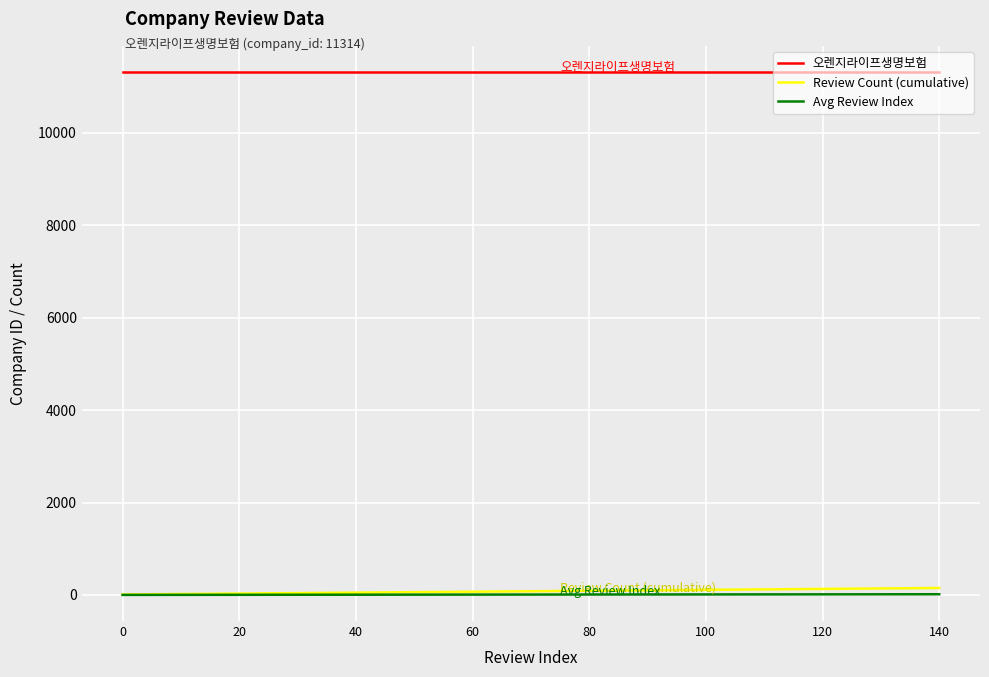

True or false: 오렌지라이프생명보험 and Avg Review Index intersect in this chart.

False